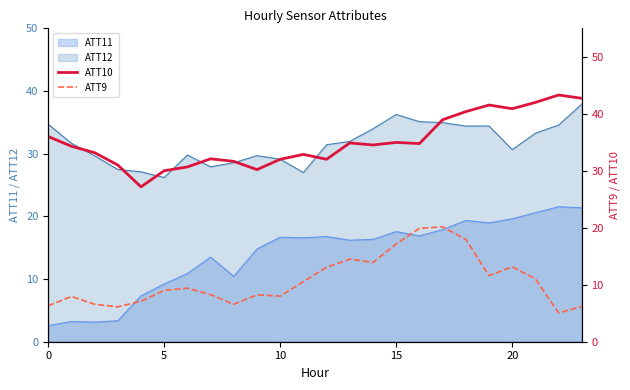

What is the difference between the ATT9 values at 11 and 16?

9.3